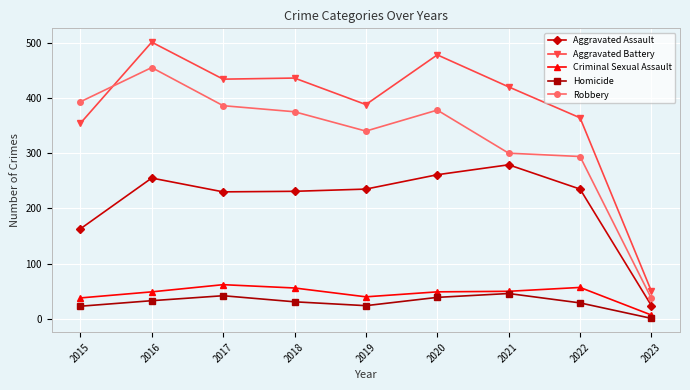

At which category does the chart reach its minimum across all series?

2023